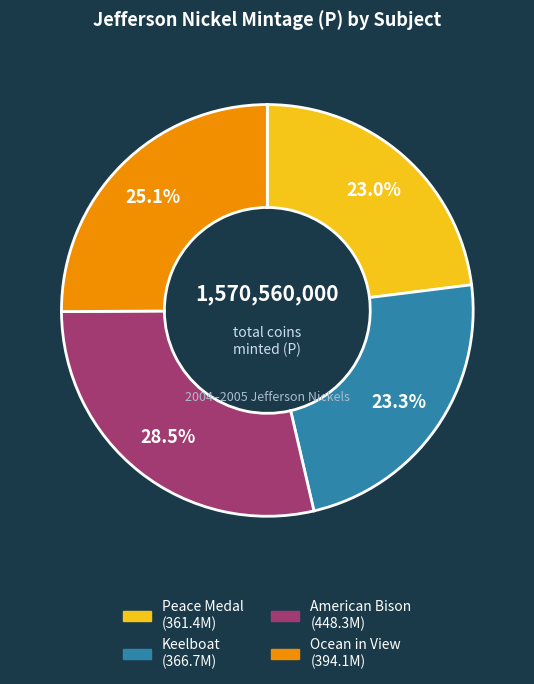

How many segments does this pie chart have?

4